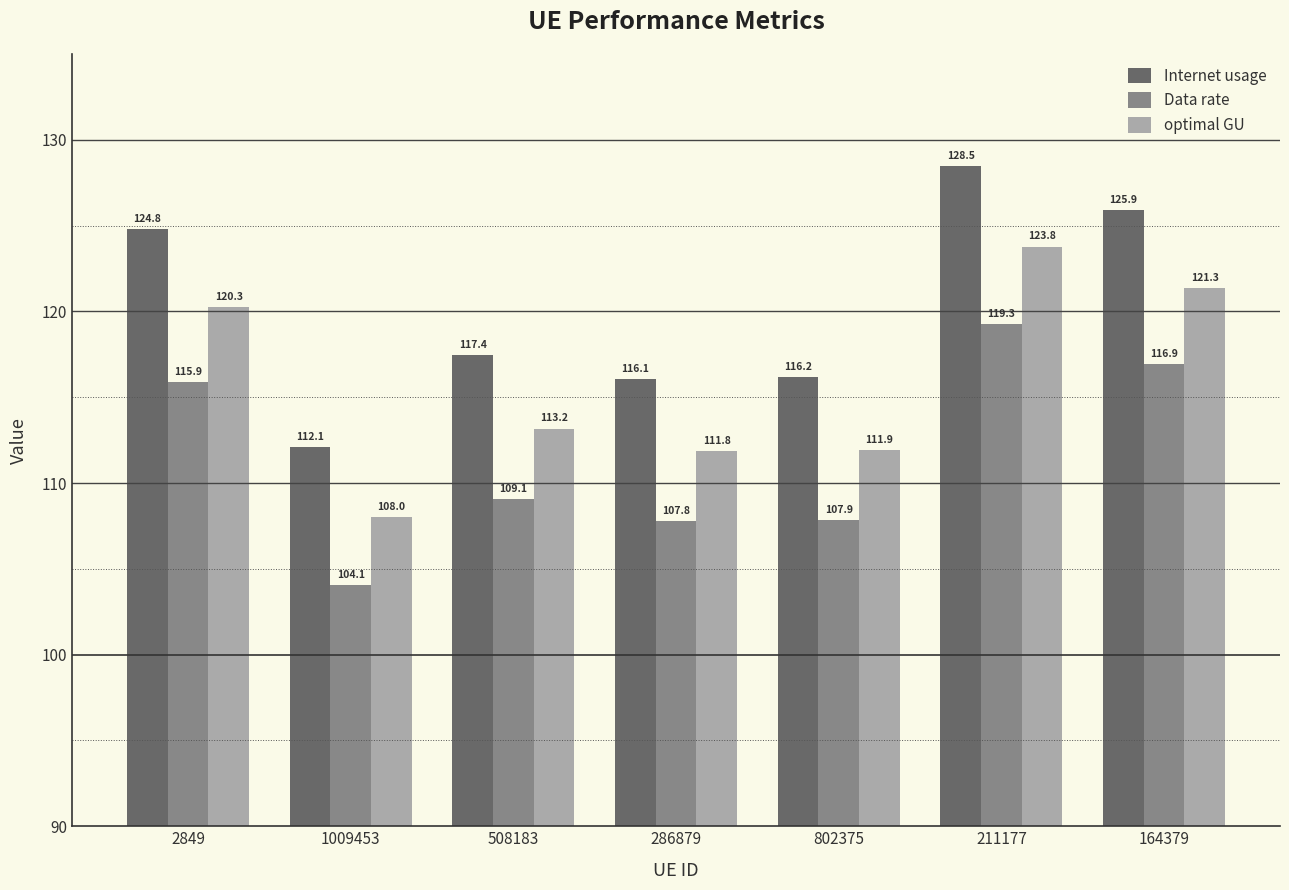

Rank the series by their average value, from highest to lowest.

Internet usage, optimal GU, Data rate